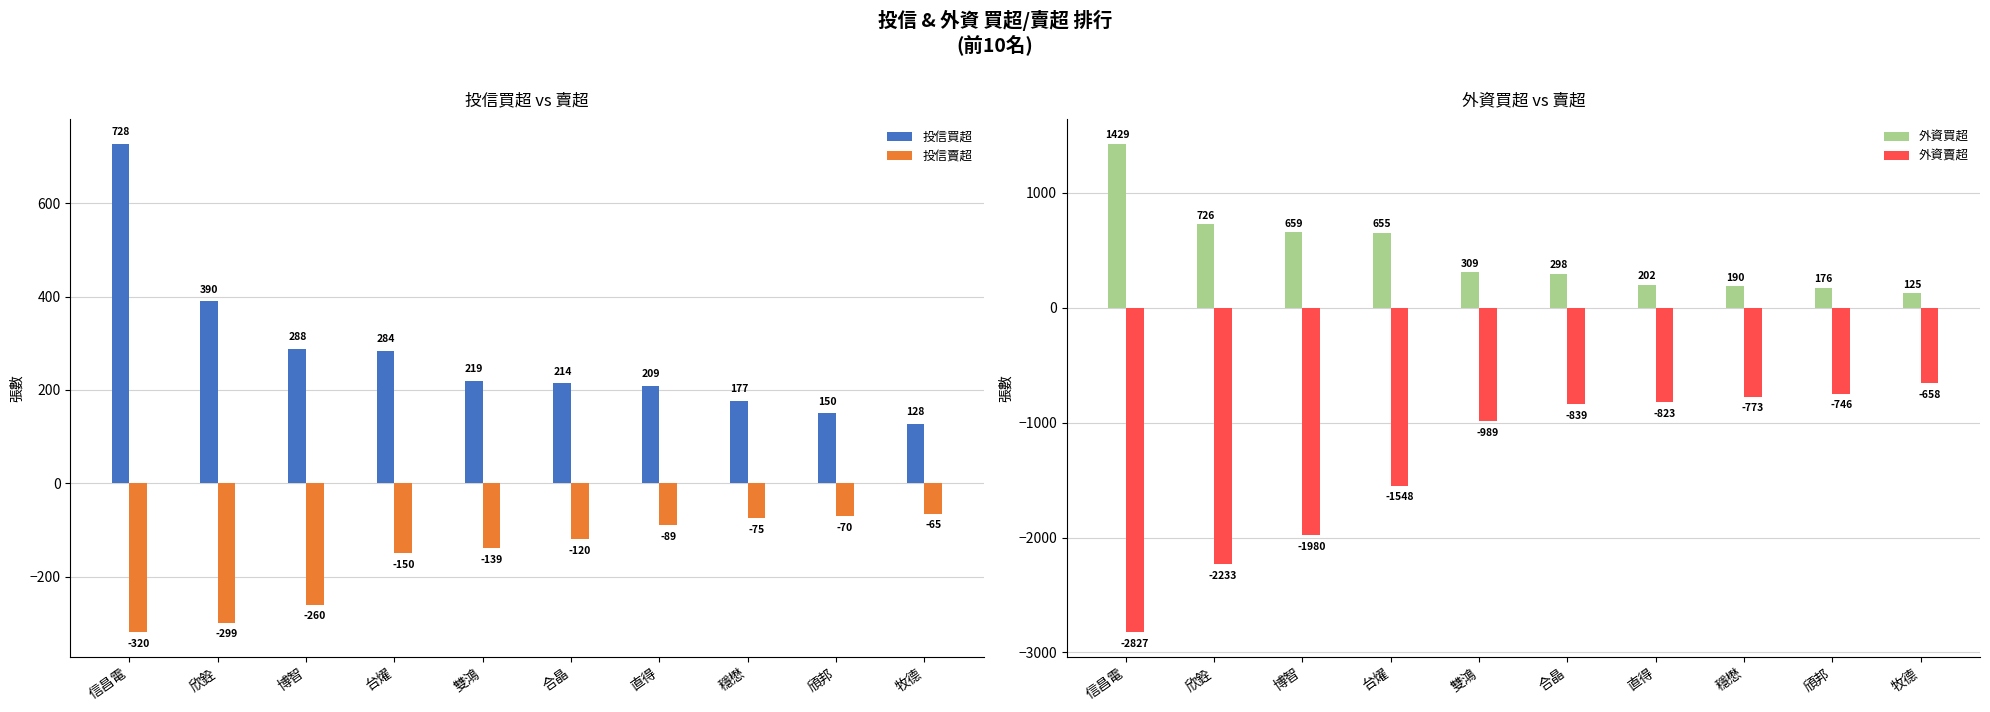

What is the sum of all 外資買超 values?

4769